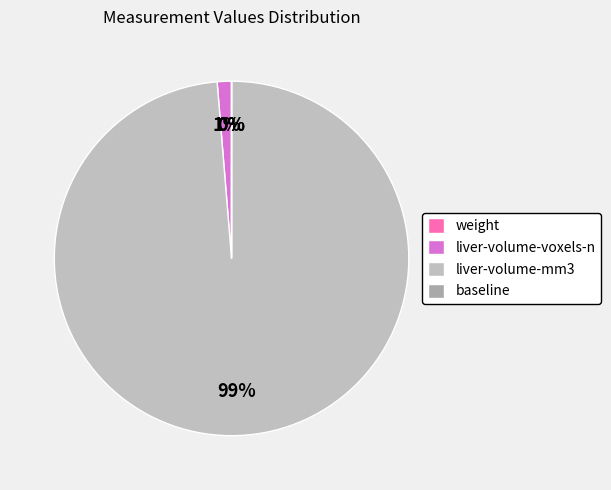

What is the largest slice in the pie chart?

liver-volume-mm3